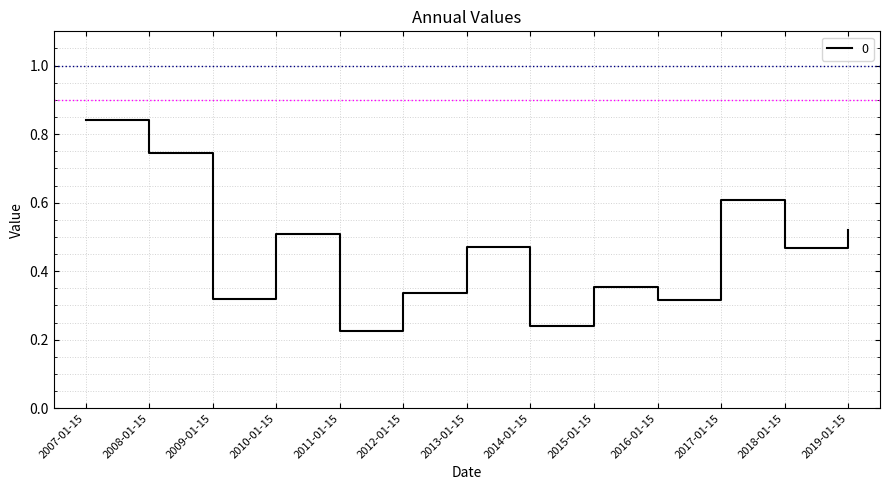

What value does the data have at 2017-01-15?

0.6